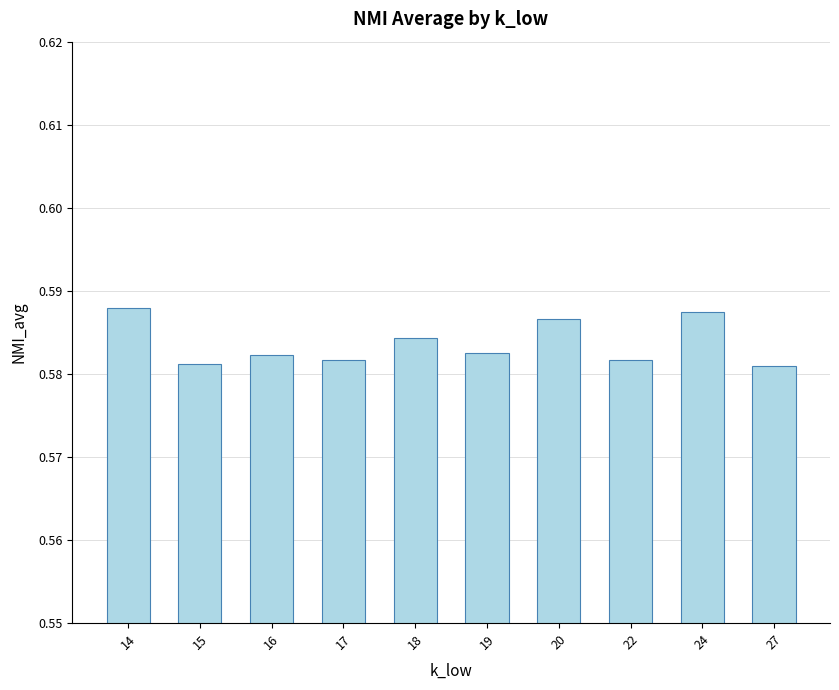

What is the sum of all values?

5.8